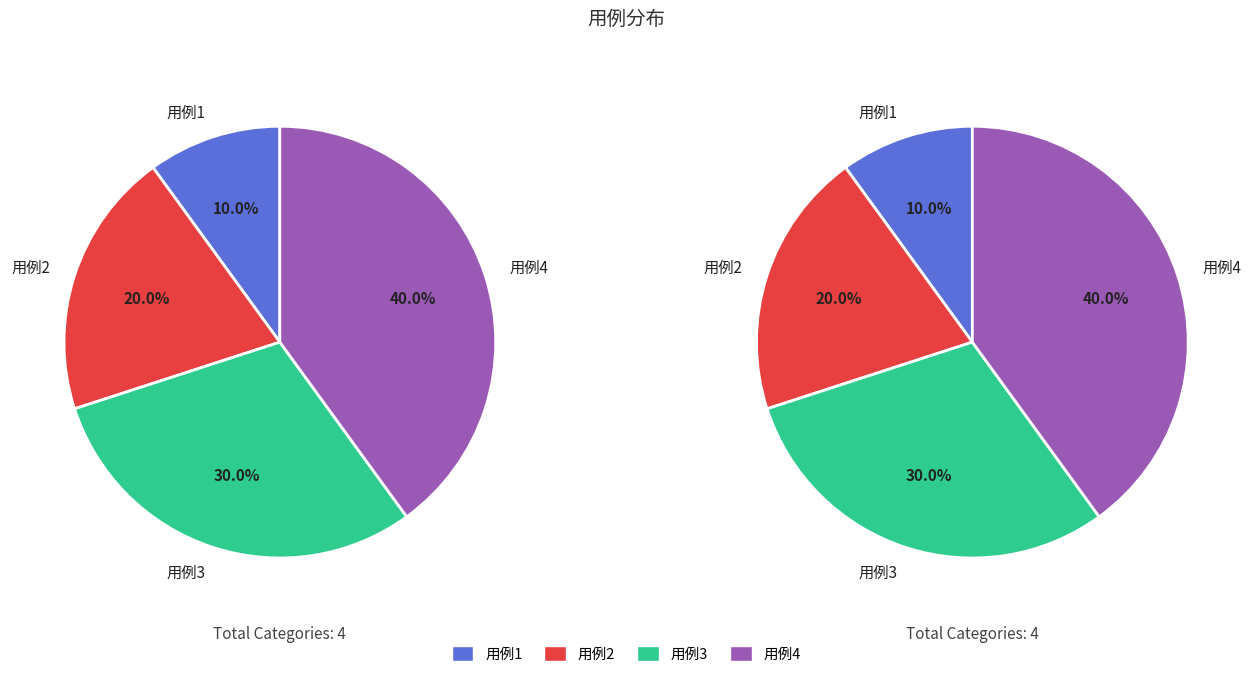

Count the number of slices in the pie.

4